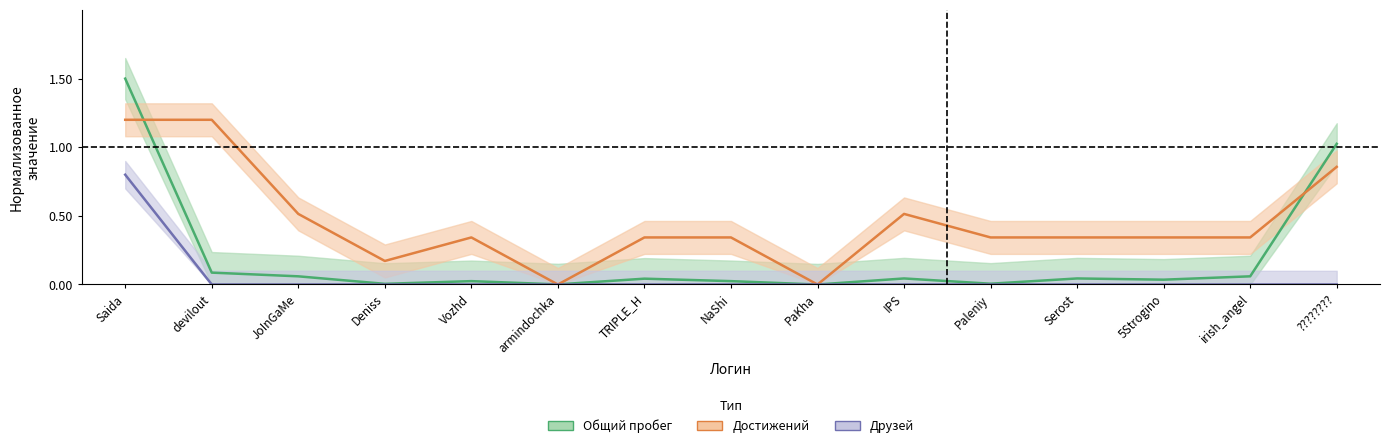

Reading left to right, transcribe all the data shown in this chart.

Общий пробег: 1.5	0.1	0.1	0.0	0.0	0.0	0.0	0.0	0.0	0.0	0.0	0.0	0.0	0.1	1.0
Достижений: 1.2	1.2	0.5	0.2	0.3	0.0	0.3	0.3	0.0	0.5	0.3	0.3	0.3	0.3	0.9
Уровень: 0.8	0.0	0.0	0.0	0.0	0.0	0.0	0.0	0.0	0.0	0.0	0.0	0.0	0.0	0.0